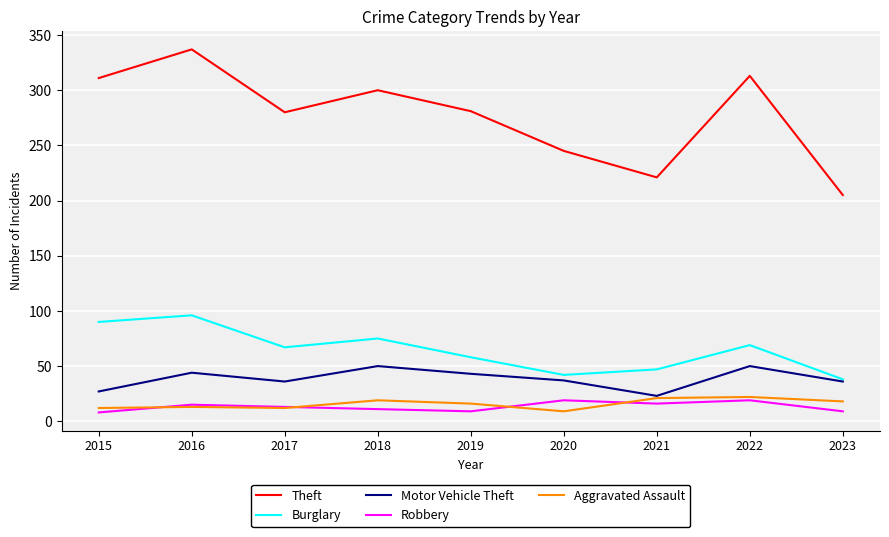

How many interior local valleys does the Burglary series have?

2